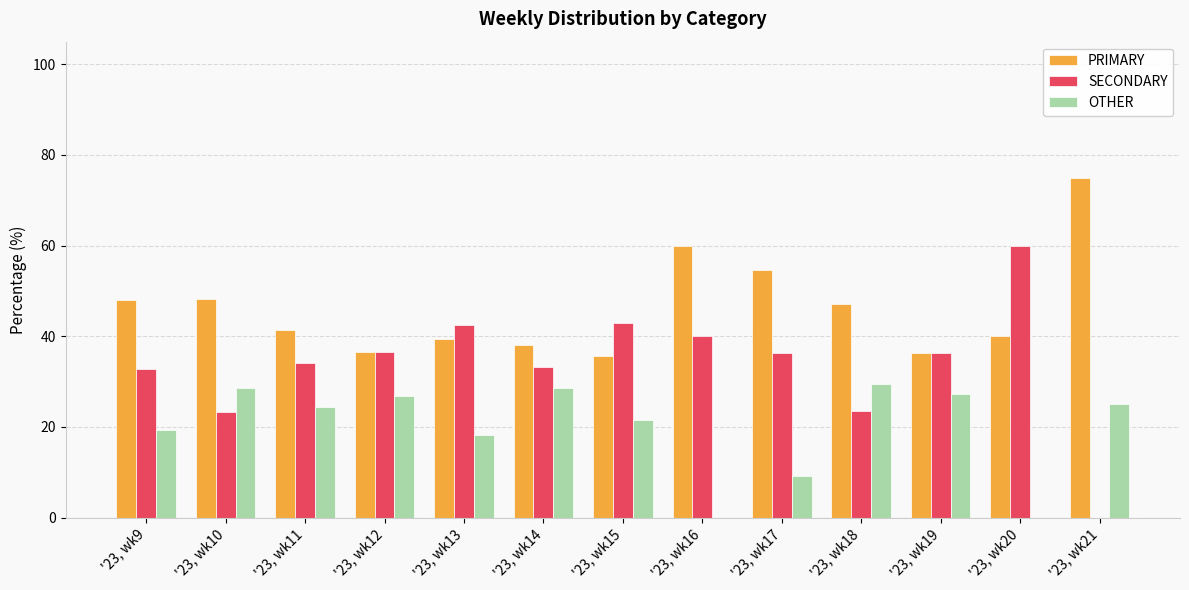

What is the maximum value for PRIMARY?

75.0